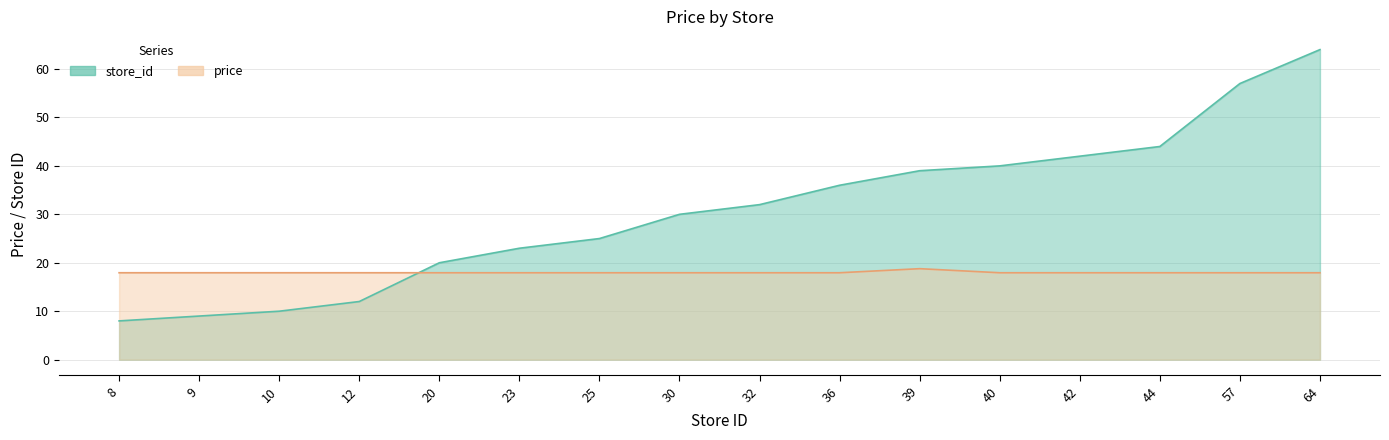

List the series in order of their peak value, highest first.

store_id, price